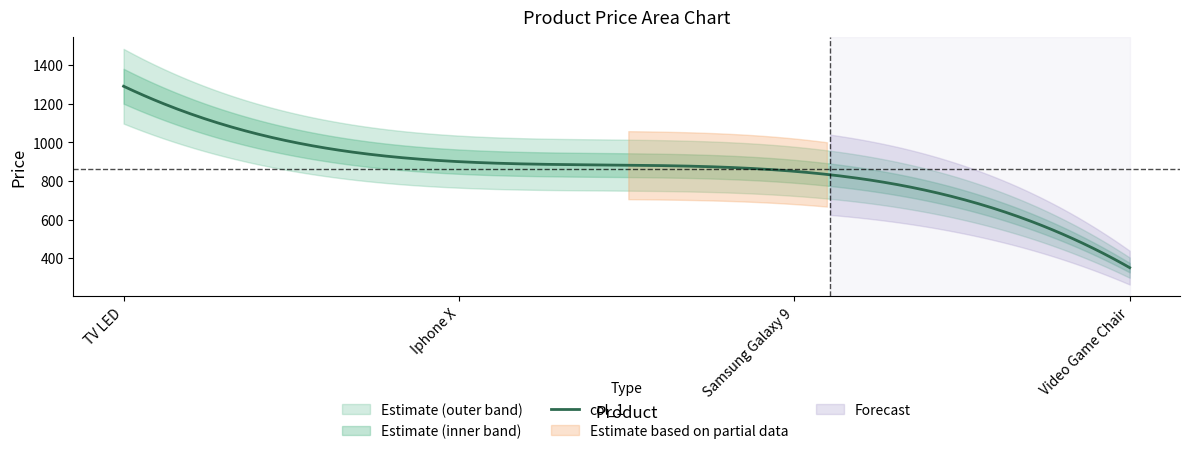

List the labels in order of value, smallest first.

Video Game Chair, Samsung Galaxy 9, Iphone X, TV LED